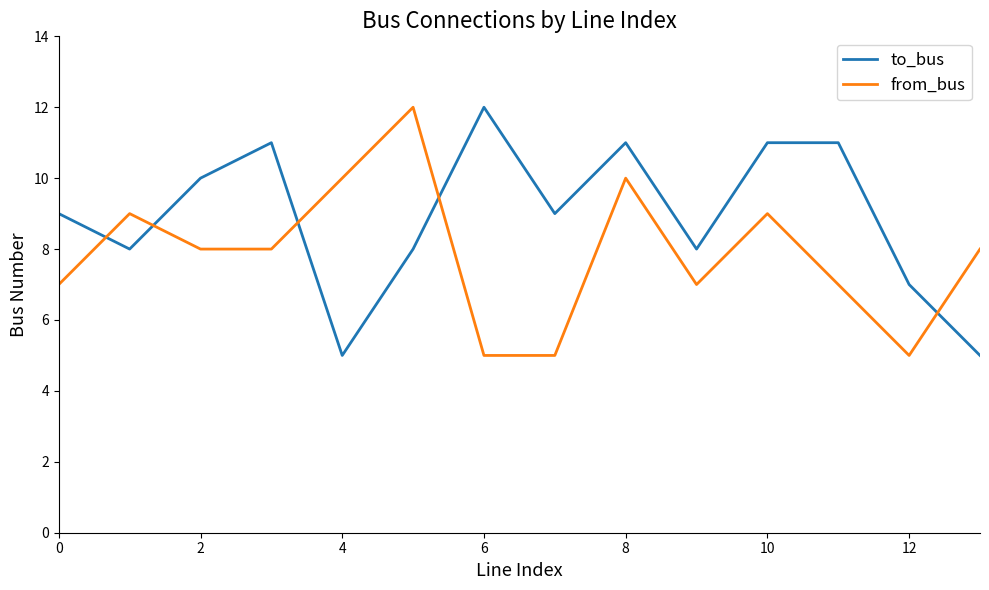

What is the difference between the maximum and minimum values in the to_bus series?

7